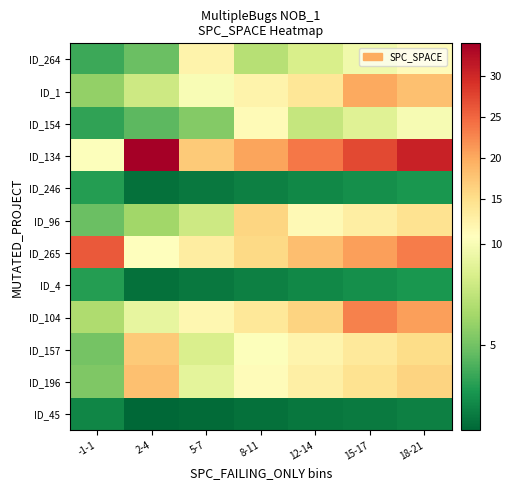

At how many categories does at least one series exceed 9?

7